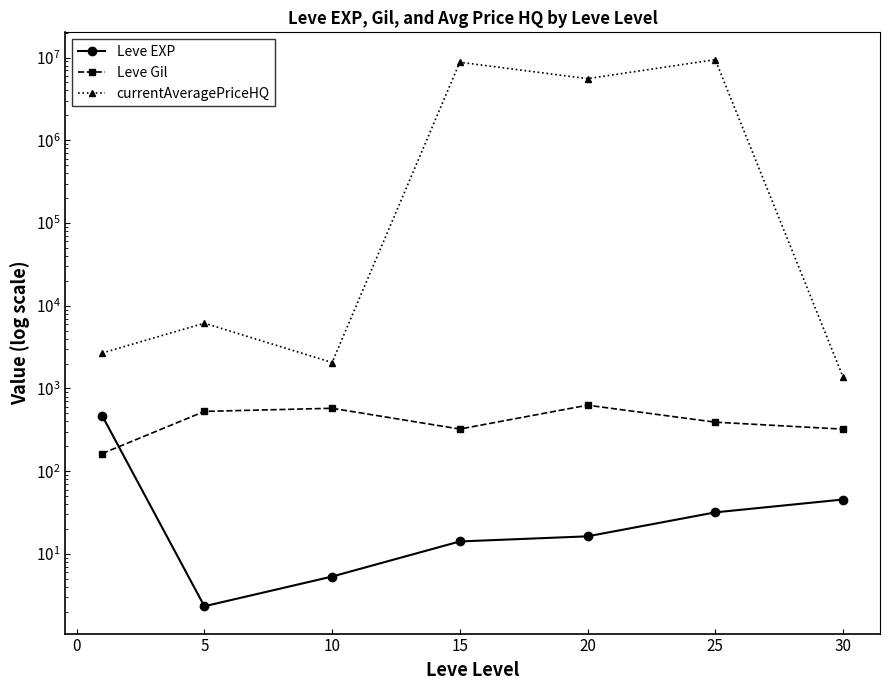

What is the highest value of the Leve Gil series?

628.3